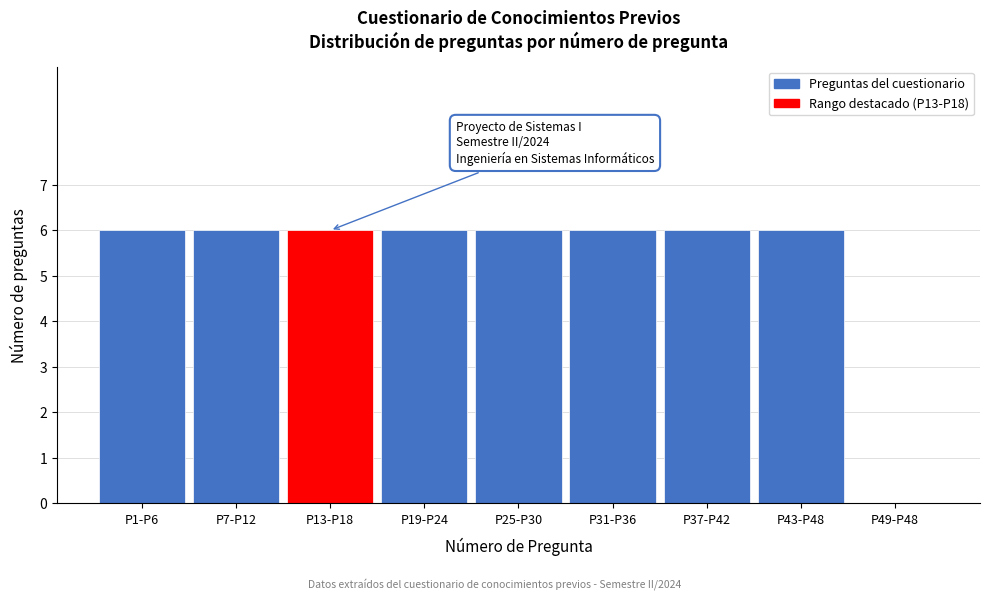

Reading left to right, list all the values displayed in this chart.

P1-P6=6	P7-P12=6	P13-P18=6	P19-P24=6	P25-P30=6	P31-P36=6	P37-P42=6	P43-P48=6	P49-P48=0